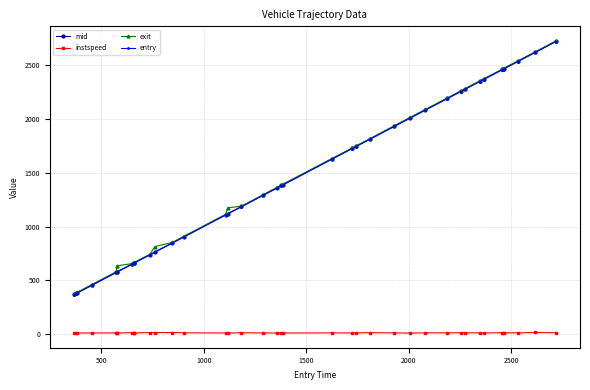

Which series has the widest spread of values?

entry